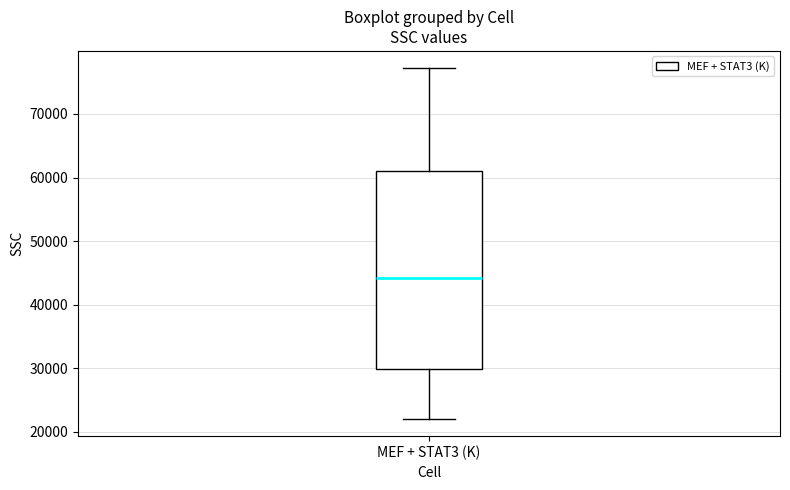

Read this box plot against the y-axis: the position of the median line, the range covered by the box, and the ends of both whiskers. The values are not printed on the chart, so give them approximately, as read against the axis.

median 44000, box 30000 to 61000, whiskers 22000 to 77000